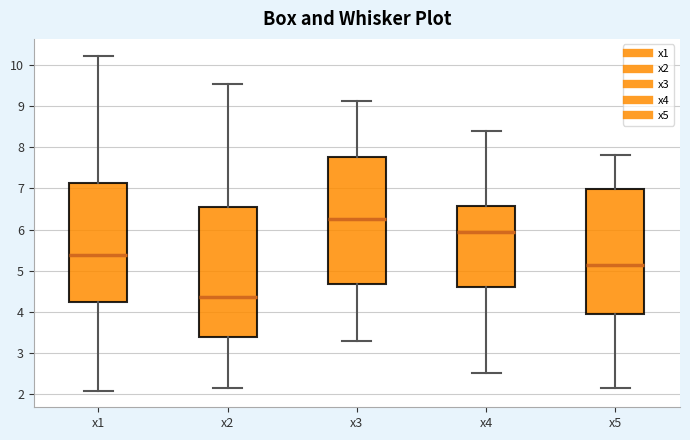

Reading left to right, read every box against the y-axis: the position of its median line, the range the box covers, and the ends of its whiskers. The values are not printed on the chart, so give them approximately, as read against the axis.

x1: median 5.4, box 4.2 to 7.1, whiskers 2.1 to 10.2
x2: median 4.4, box 3.4 to 6.6, whiskers 2.2 to 9.5
x3: median 6.3, box 4.7 to 7.8, whiskers 3.3 to 9.1
x4: median 5.9, box 4.6 to 6.6, whiskers 2.5 to 8.4
x5: median 5.1, box 4.0 to 7.0, whiskers 2.2 to 7.8